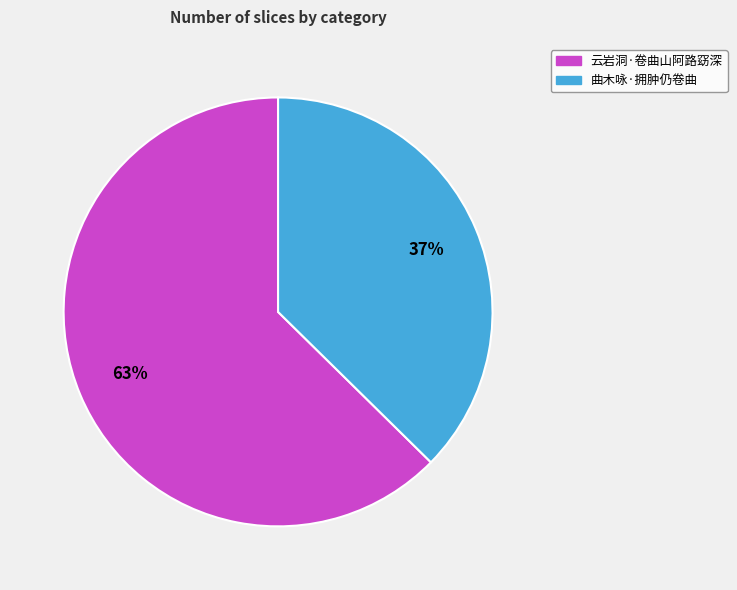

What percentage is the 云岩洞·卷曲山阿路窈深 slice, to the nearest percent?

63%